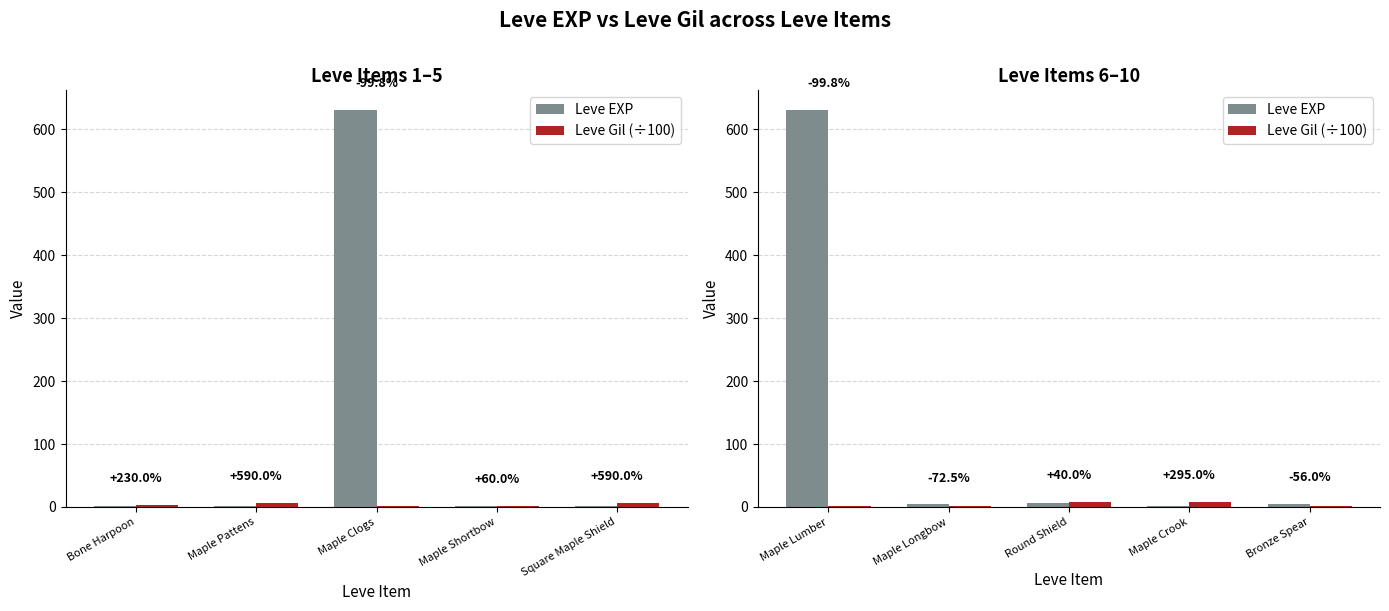

What are all the series names shown in the legend?

Leve EXP, Leve Gil (÷100)